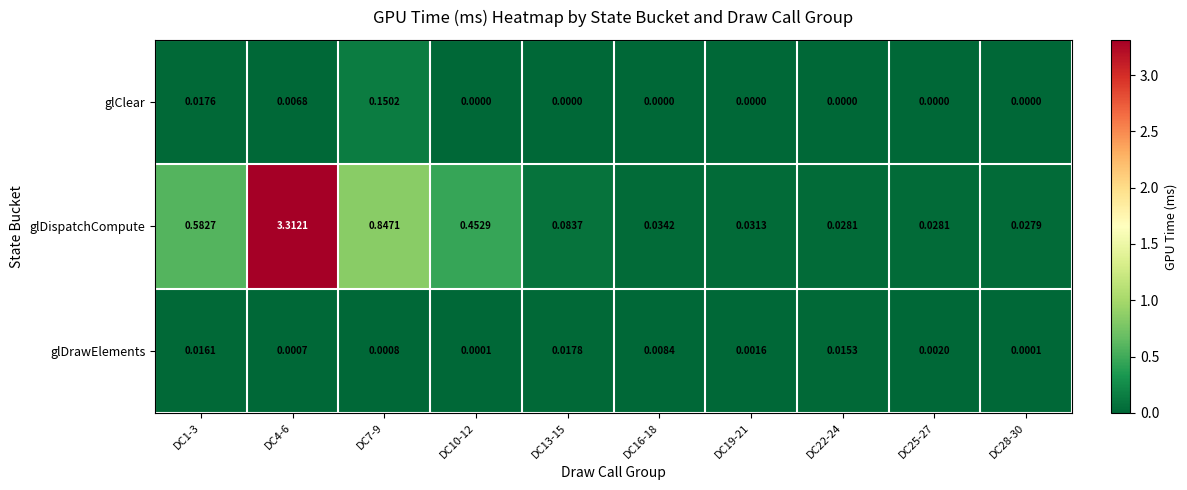

Which series changed the most between DC1-3 and DC4-6?

glDispatchCompute